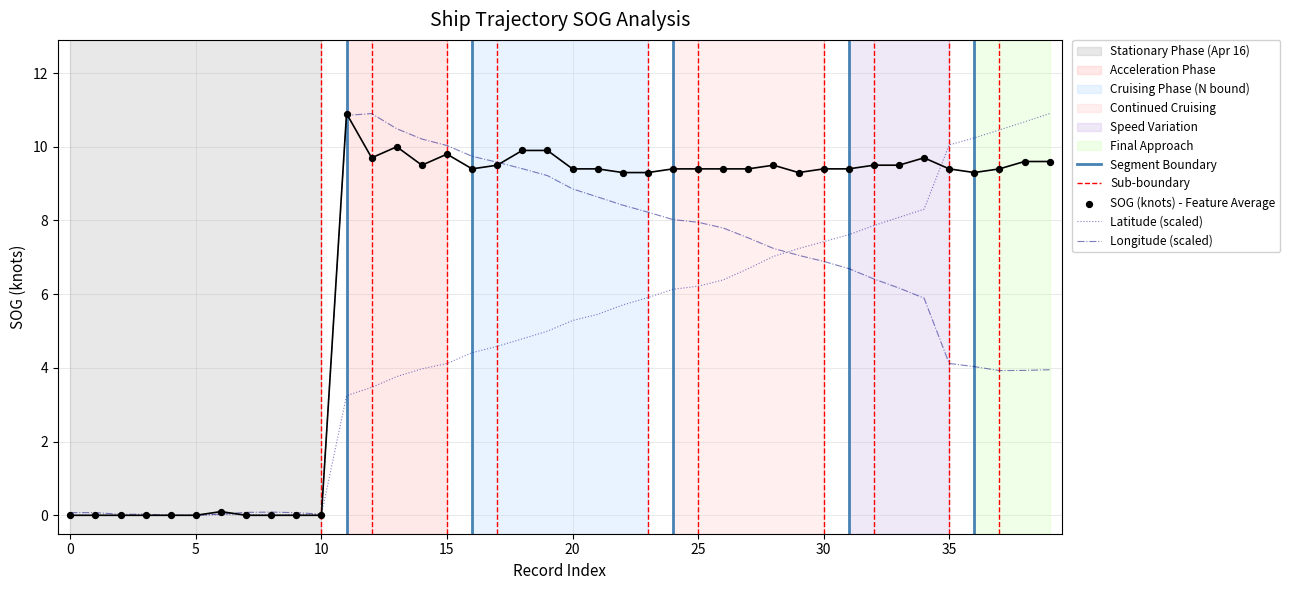

What is the change in value from 13 to 37?

-0.6